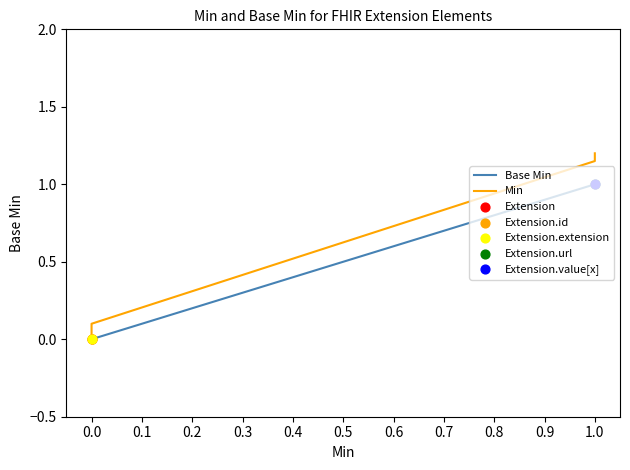

Which series has the largest total across all categories?

Min